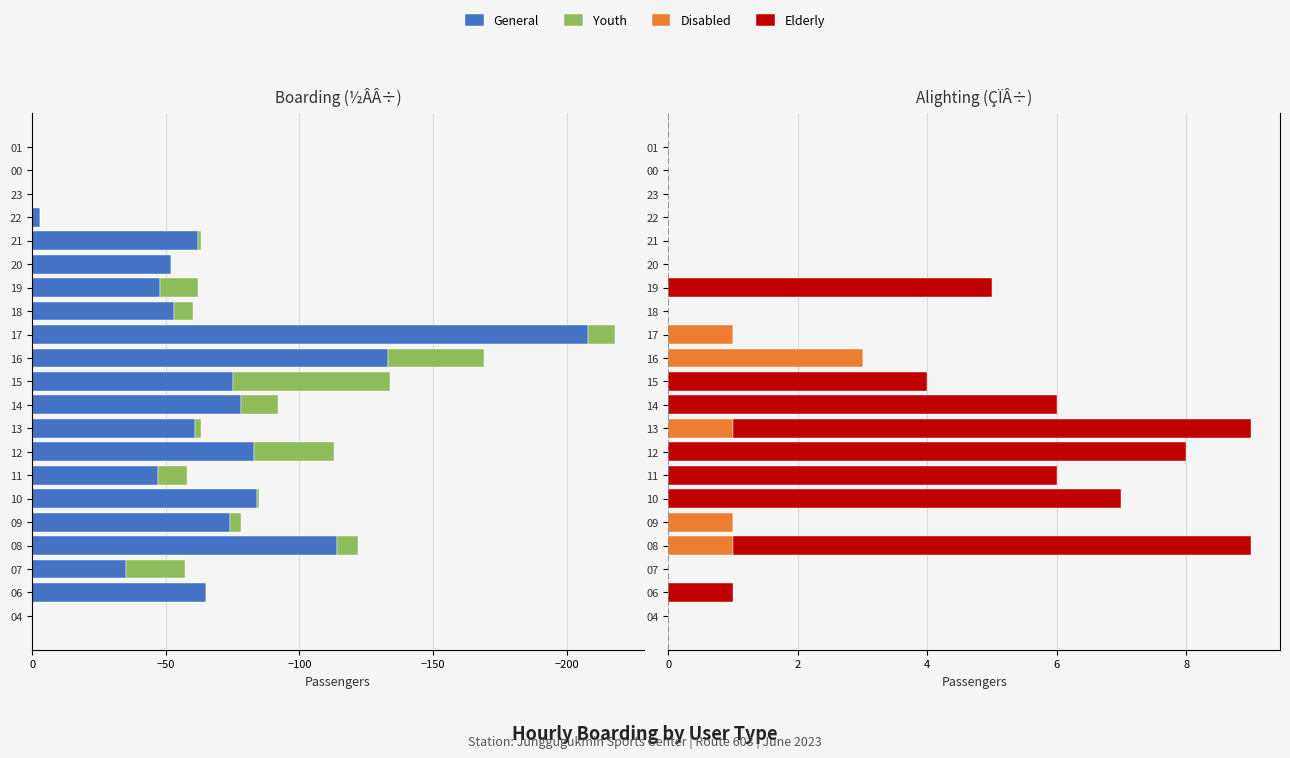

What are all the series names shown in the legend?

General, Youth, Disabled, Elderly